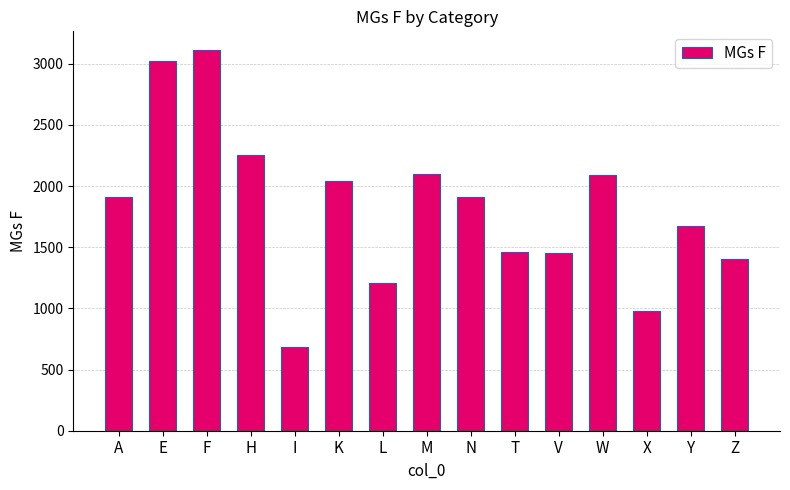

Between X and I, which is larger?

X